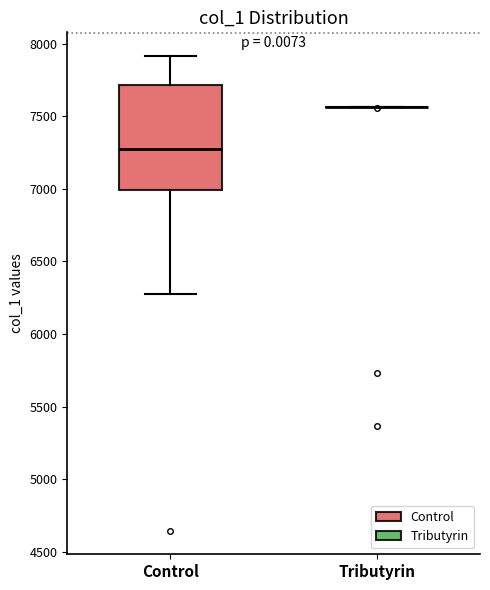

Where does the lower whisker of the box for Control end on the y-axis? The values are not printed on the chart, so give them approximately, as read against the axis.

6250